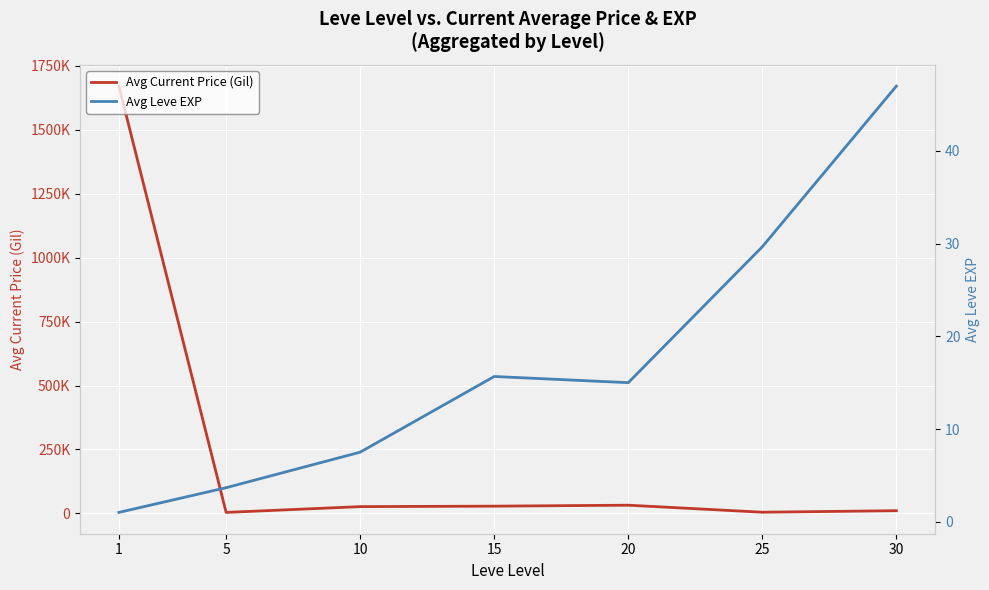

Reading left to right, extract all data points from this chart.

Avg Current Price (Gil): 1670811.0	4009.5	26624.3	28445.5	32204.3	4773.5	10690.8
Avg Leve EXP: 1.0	3.7	7.5	15.7	15.0	29.7	47.0